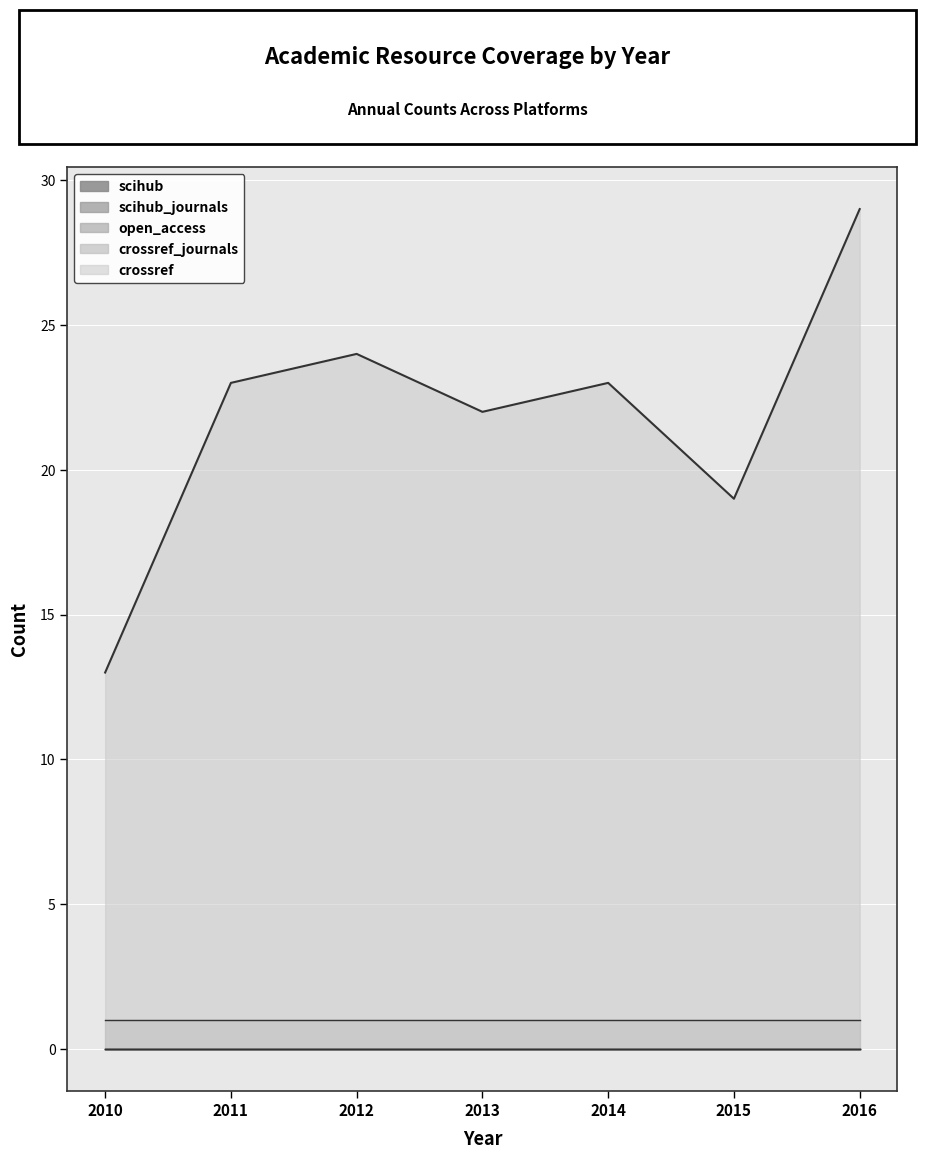

The open_access series shows 0 at 2015. True or false?

True